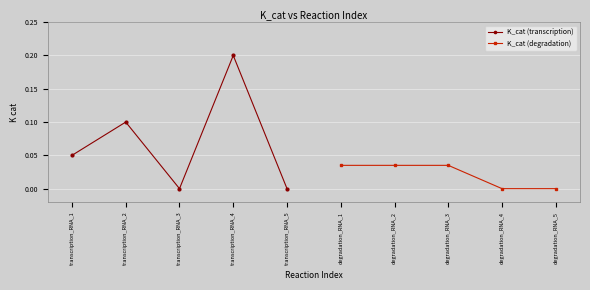

True or false: K_cat (transcription) has a value of 0.2 at transcription_RNA_4.

True